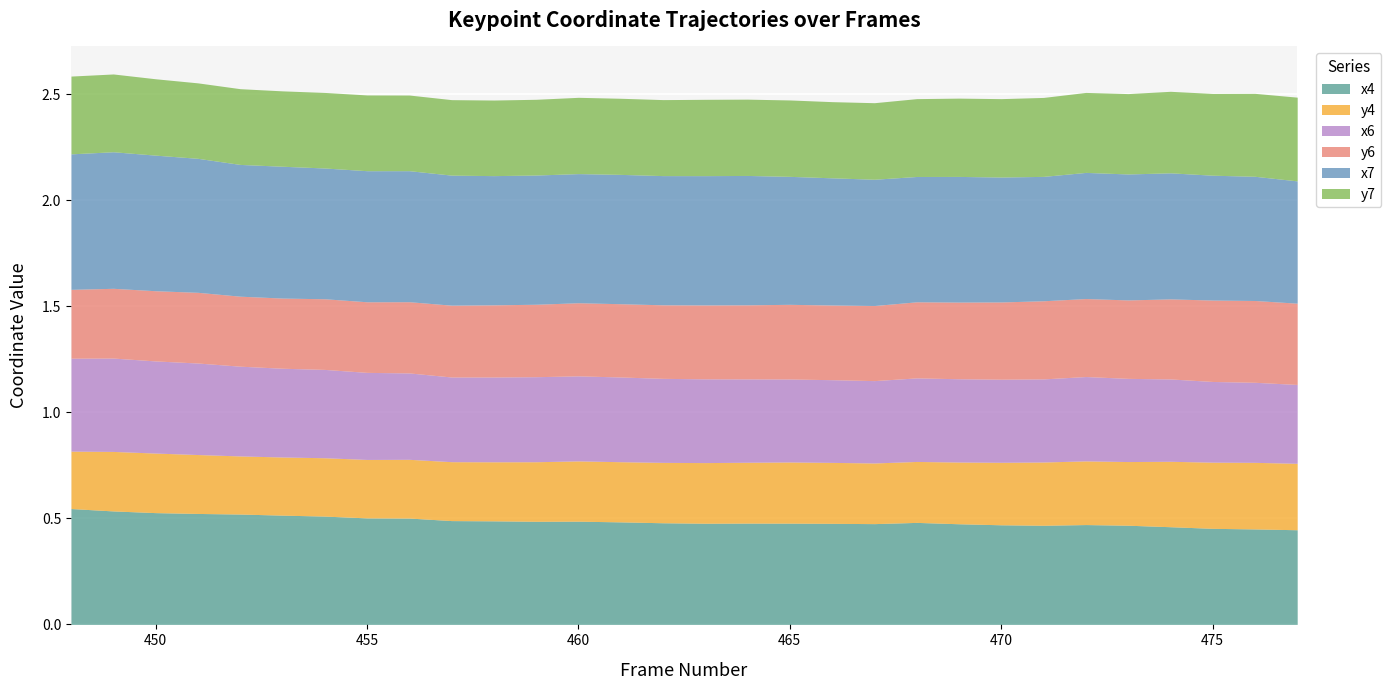

Is the value of y6 at 469 greater than the value of y7 at 453?

Yes